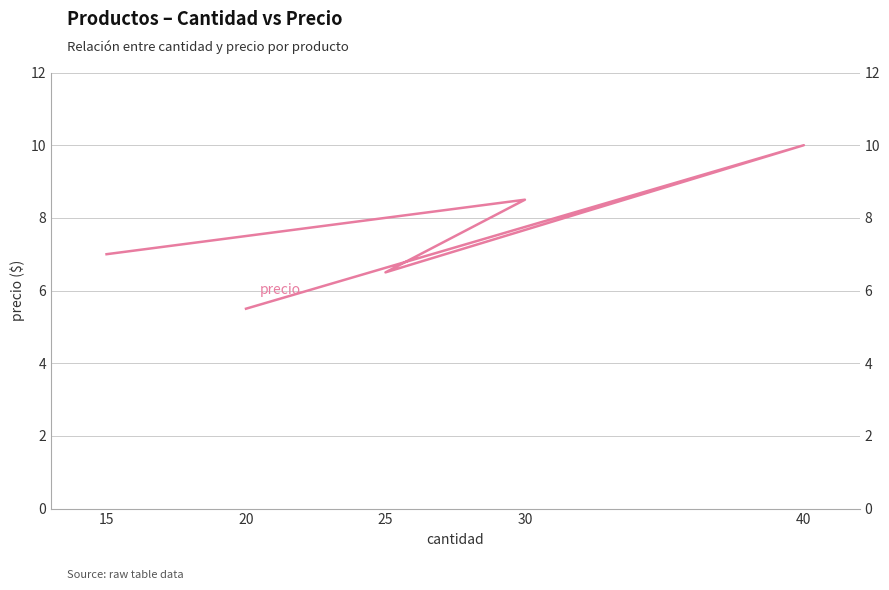

True or false: there are more than 1 points higher than both neighbors.

True